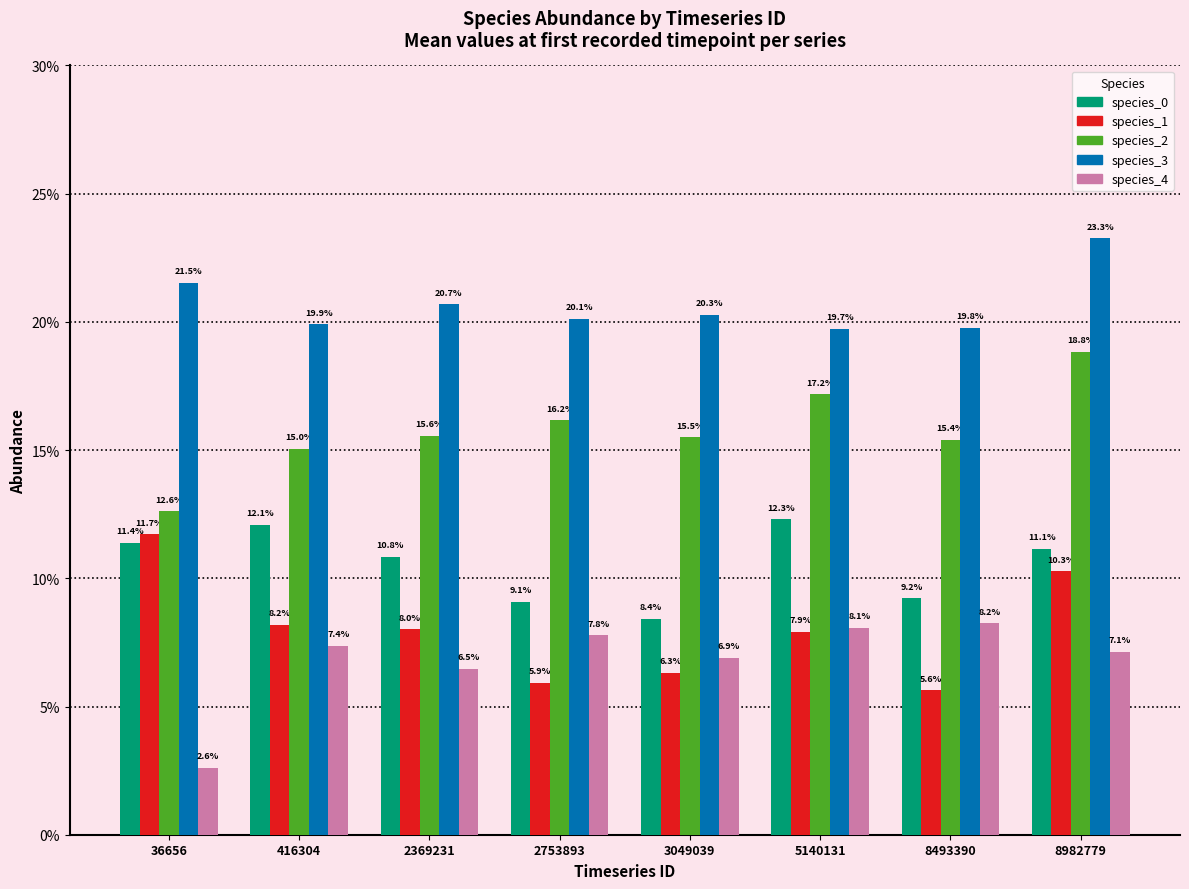

Does the chart contain stacked bars?

No